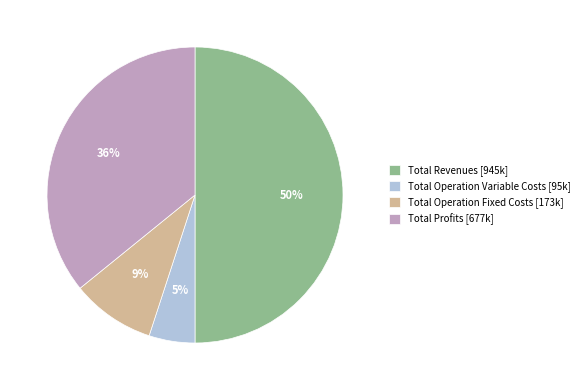

Which category has the biggest portion of the pie?

Total Revenues [945k]